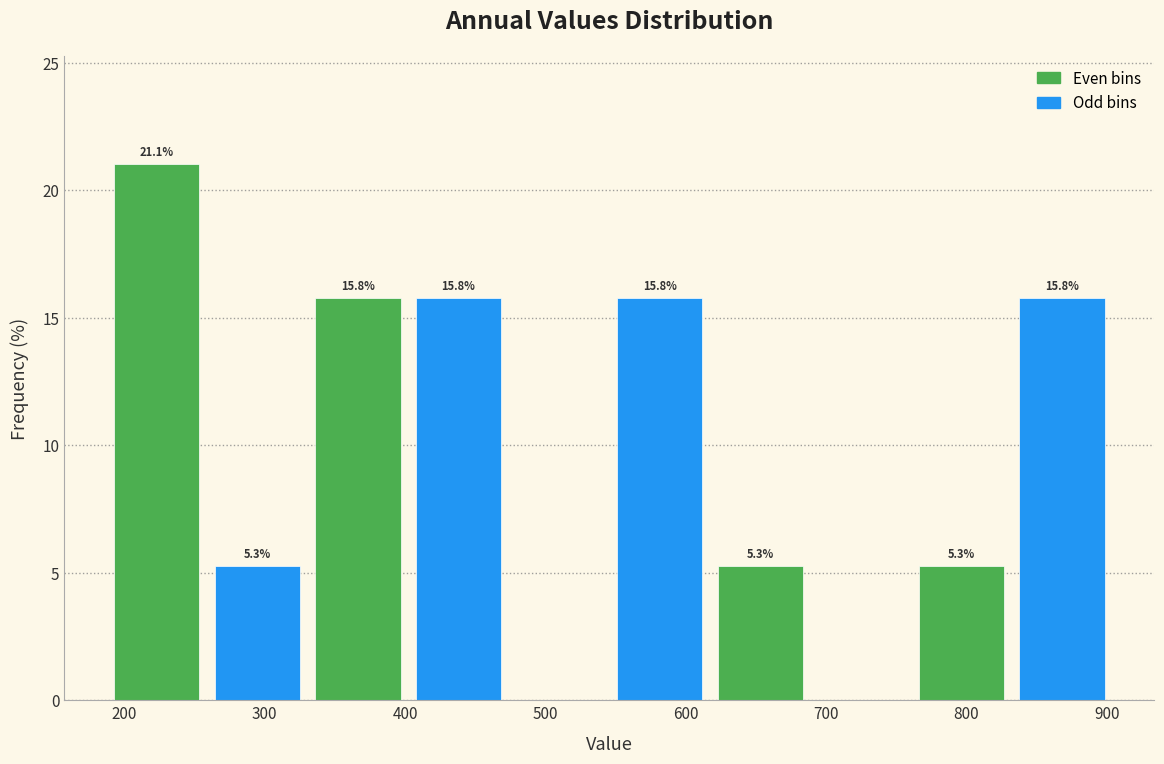

Over which range of the x-axis is the bar tallest?

190 to 260